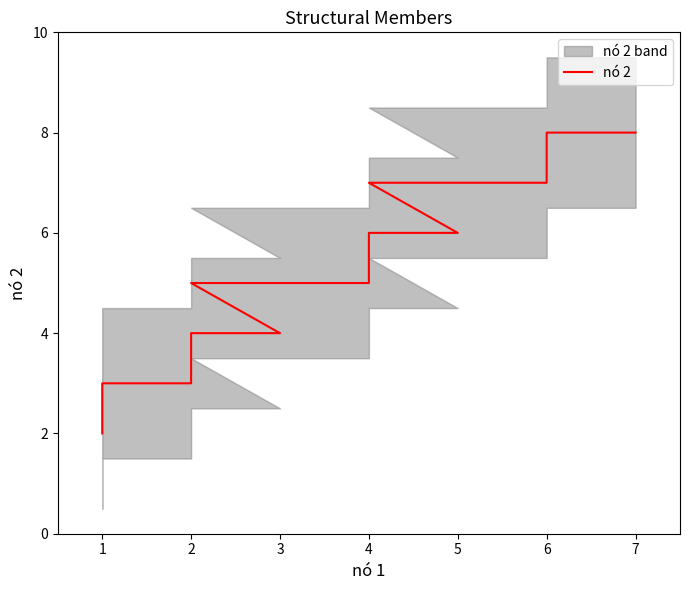

Rank the categories by value from lowest to highest.

1, 1, 2, 2, 3, 2, 4, 4, 5, 4, 6, 6, 7